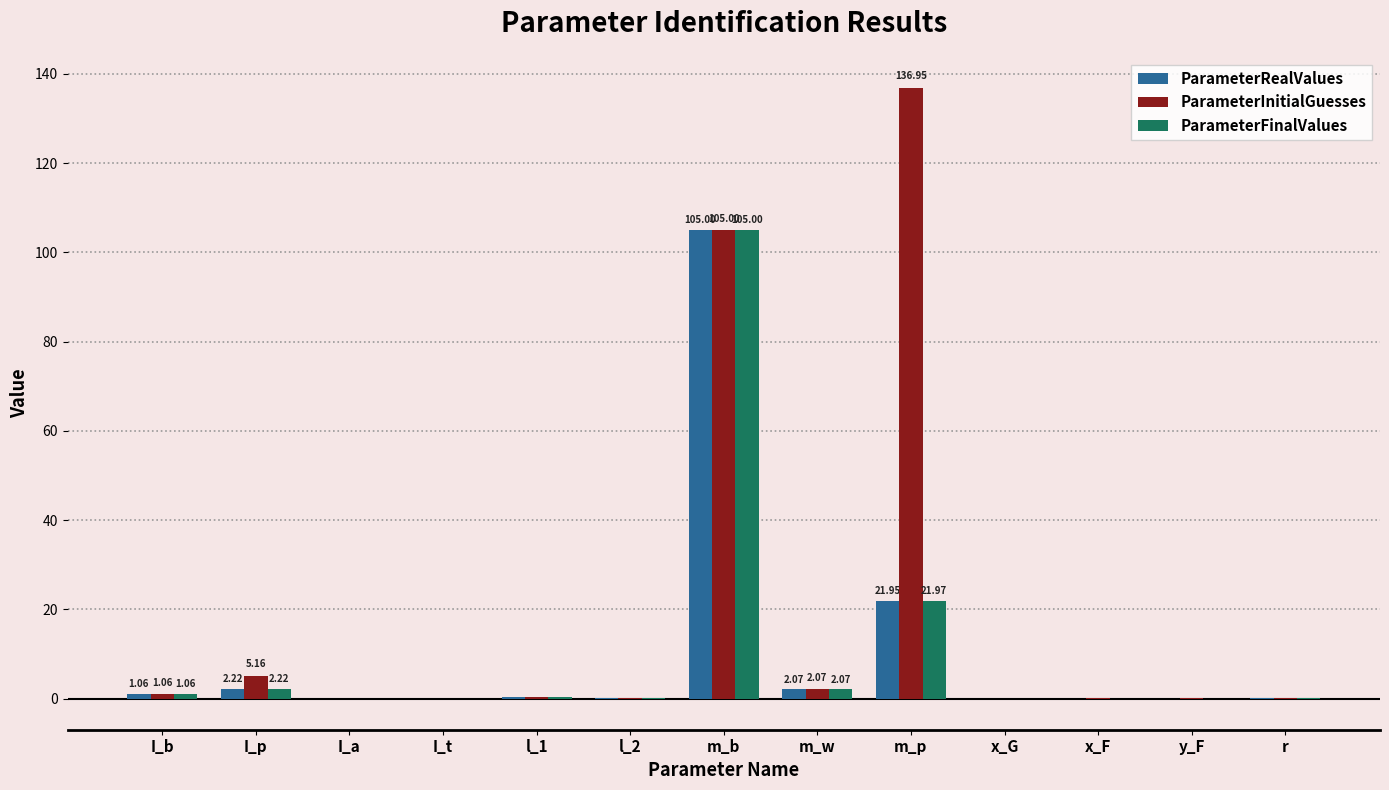

Which label corresponds to the largest value in the chart?

m_p